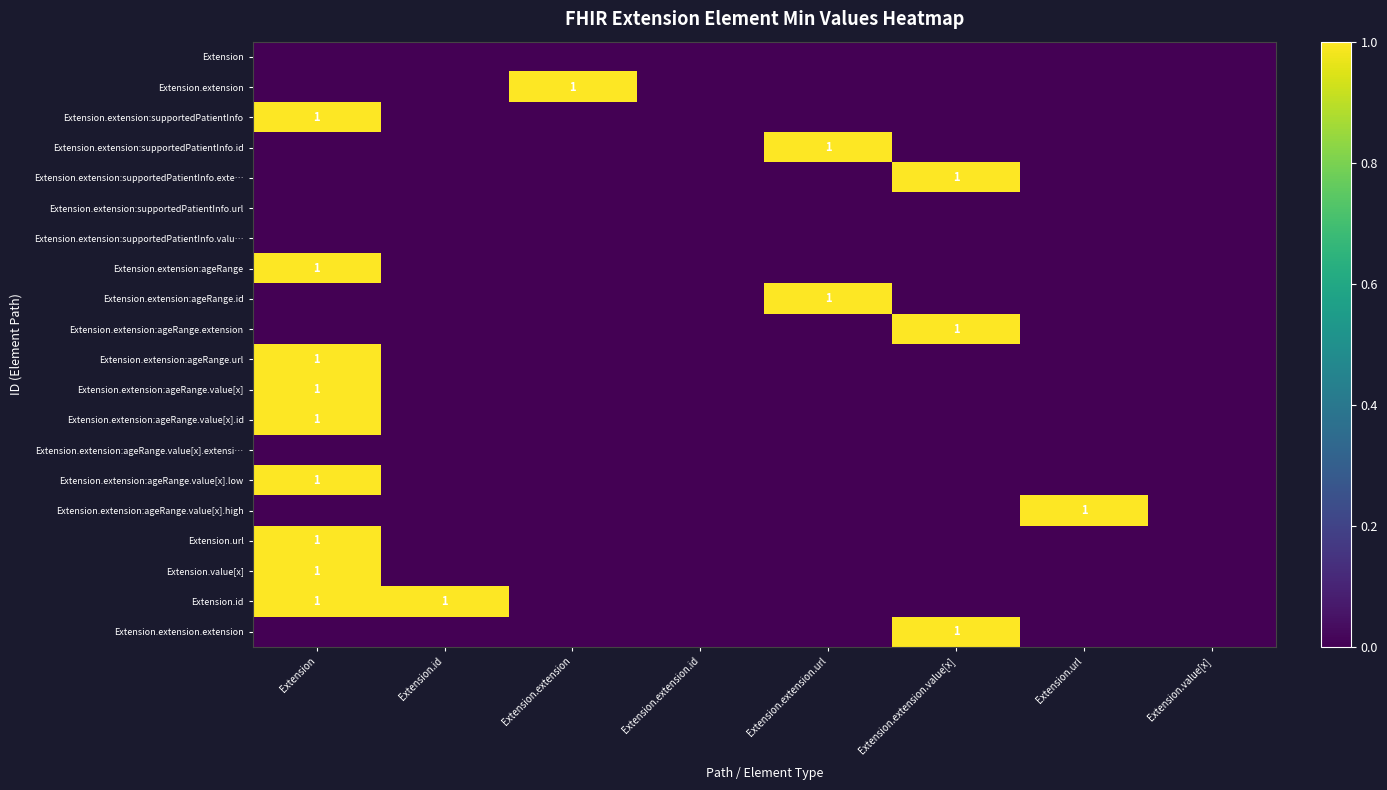

Which category has the highest value across all series?

Extension.extension